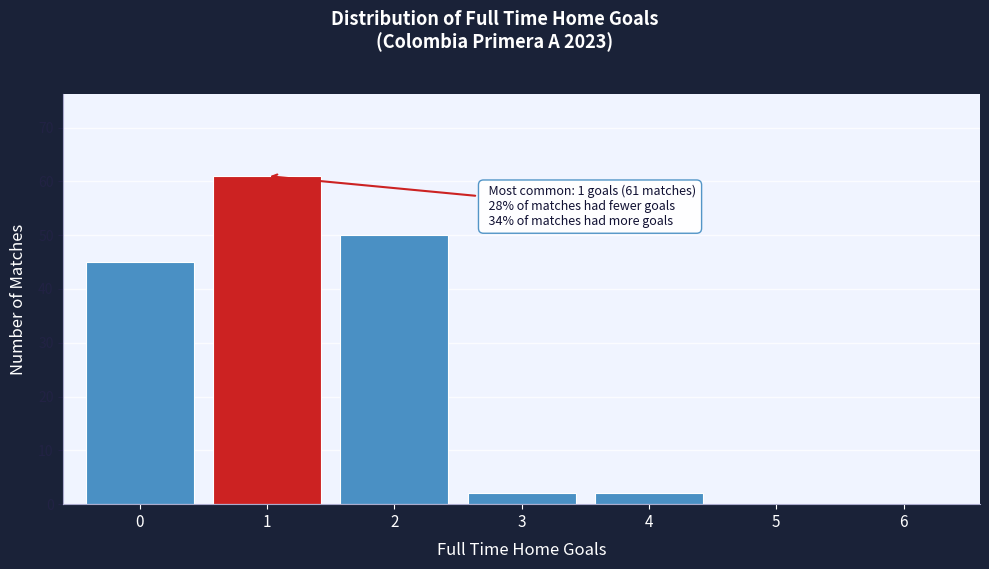

Reading right to left, what are all the values shown in this chart?

6=0	5=0	4=2	3=2	2=50	1=61	0=45